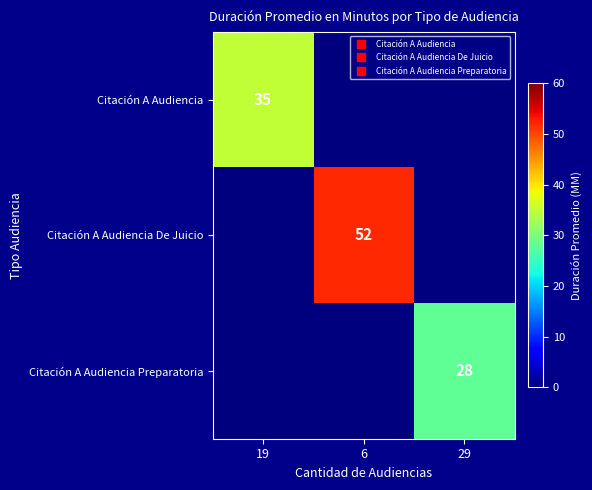

What is the spread (max minus min) of values at 6?

52